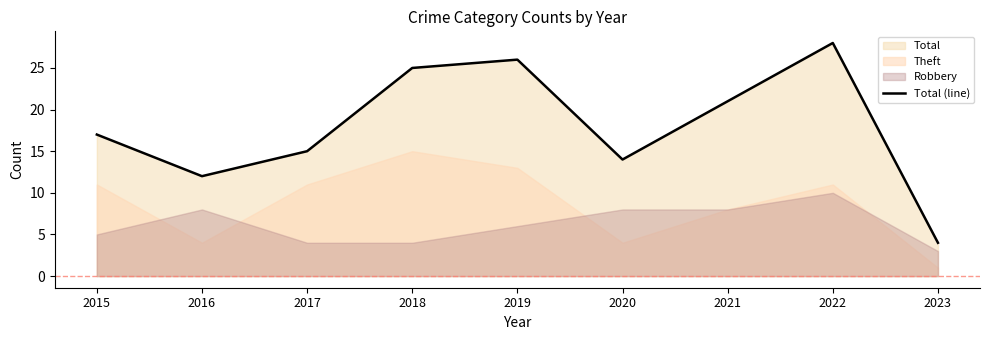

List the labels in order of value, largest first.

2022, 2019, 2018, 2021, 2015, 2017, 2020, 2016, 2023